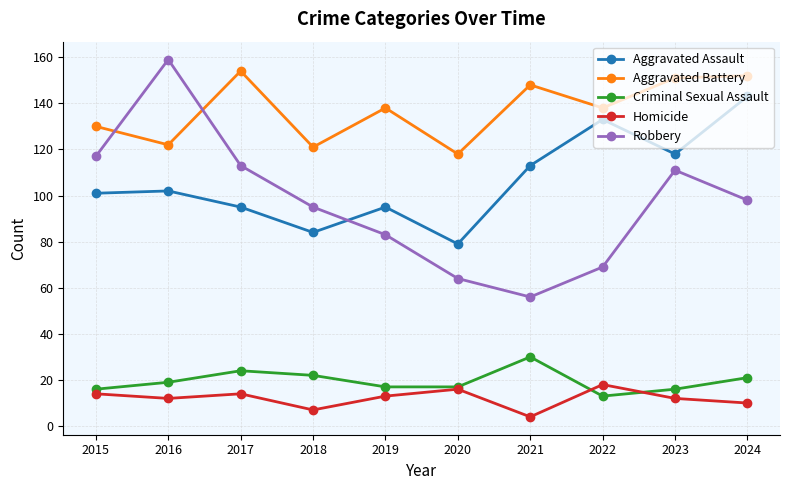

At 2023, list the series in order from largest to smallest.

Aggravated Battery, Aggravated Assault, Robbery, Criminal Sexual Assault, Homicide